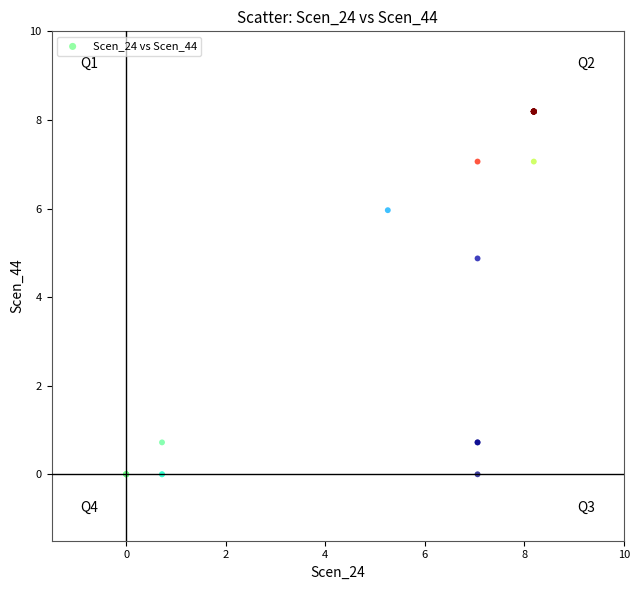

What Y value in the scatter plot is closest to 4?

4.9